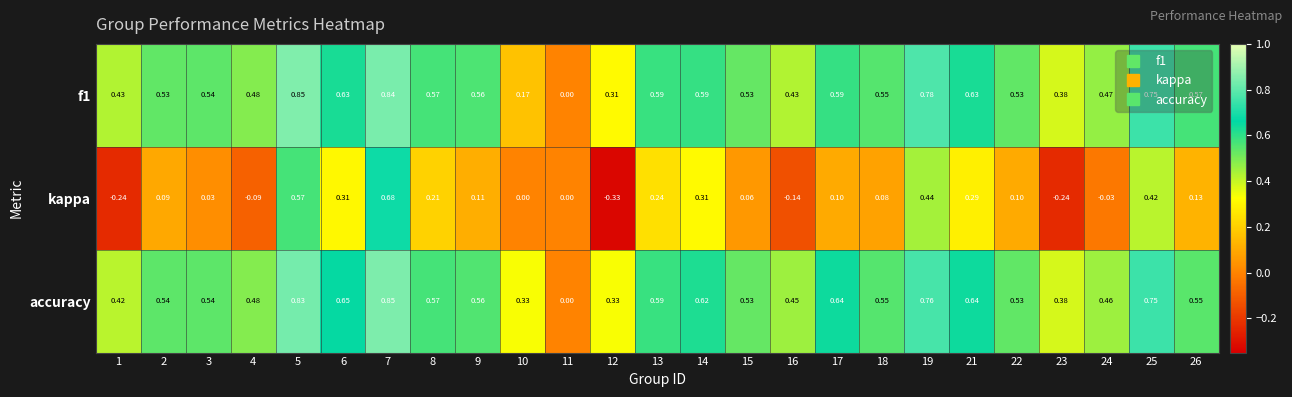

Is the value of kappa at 2 greater than the value of accuracy at 9?

No